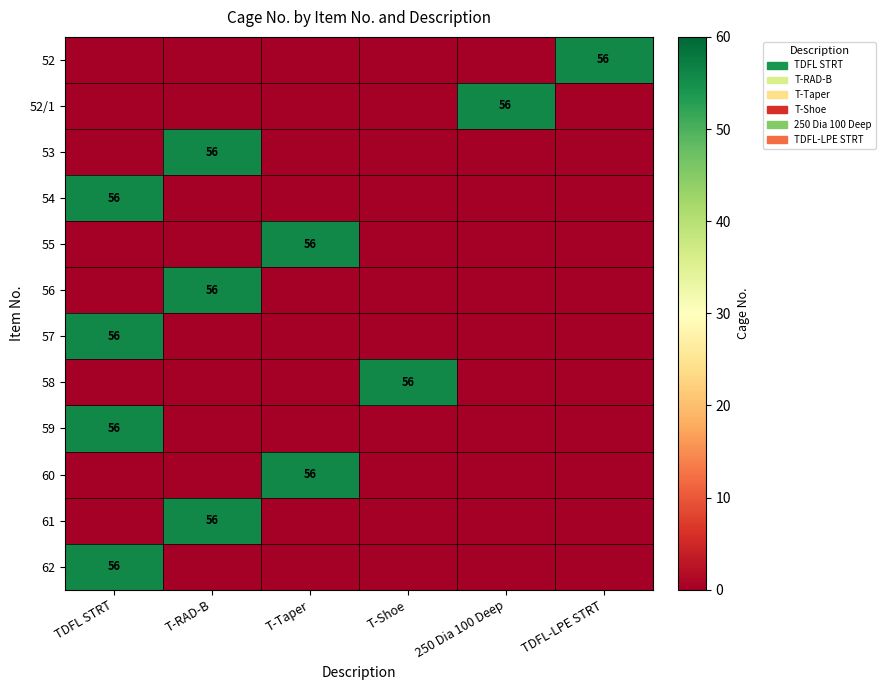

At which category is the sum across all series the highest?

TDFL STRT